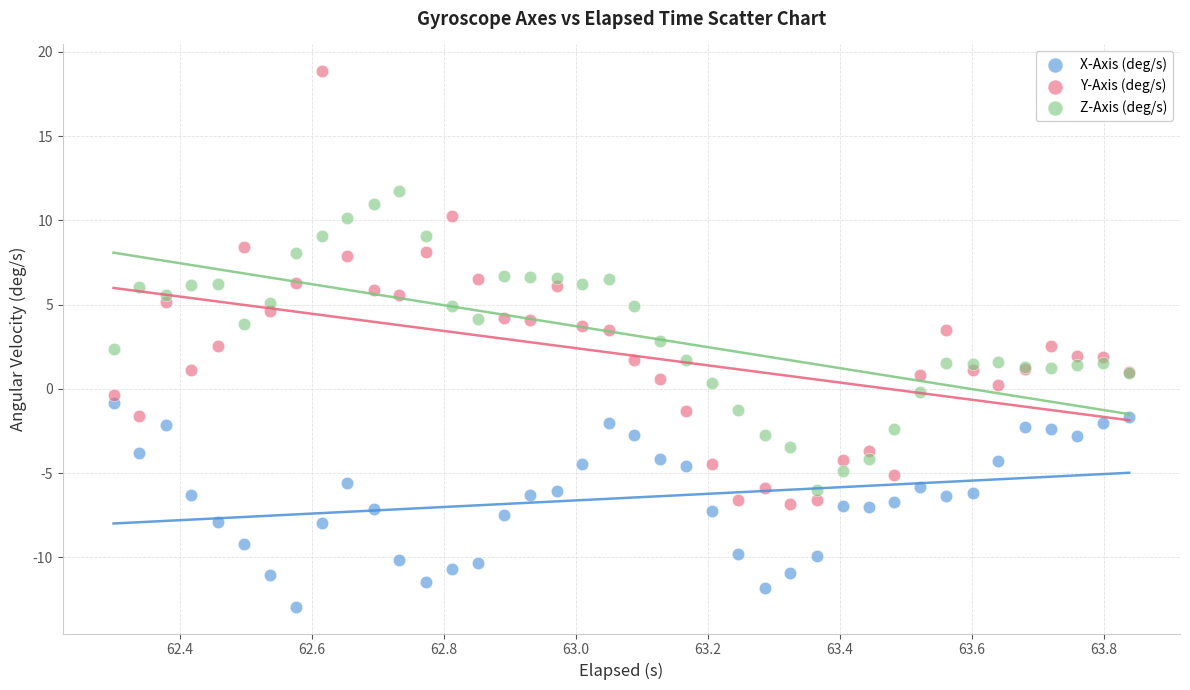

What is the X range (max minus min) for the scatter plot?

1.5